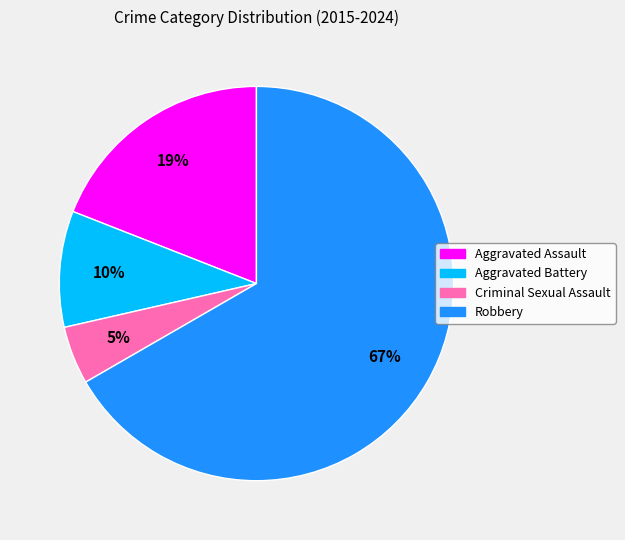

What is the smallest slice in the pie chart?

Criminal Sexual Assault